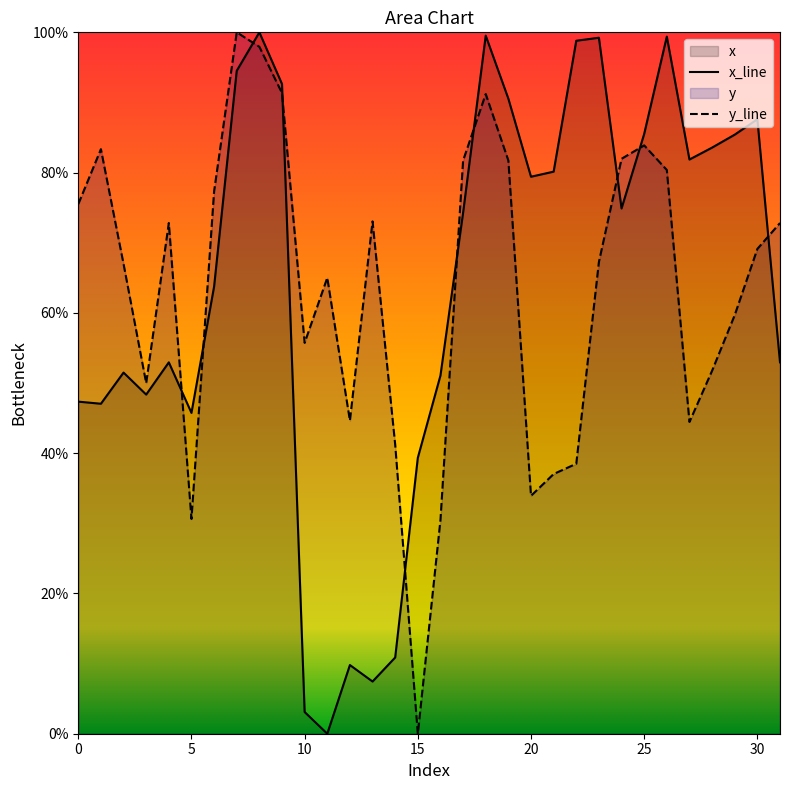

True or false: y and x intersect in this chart.

True